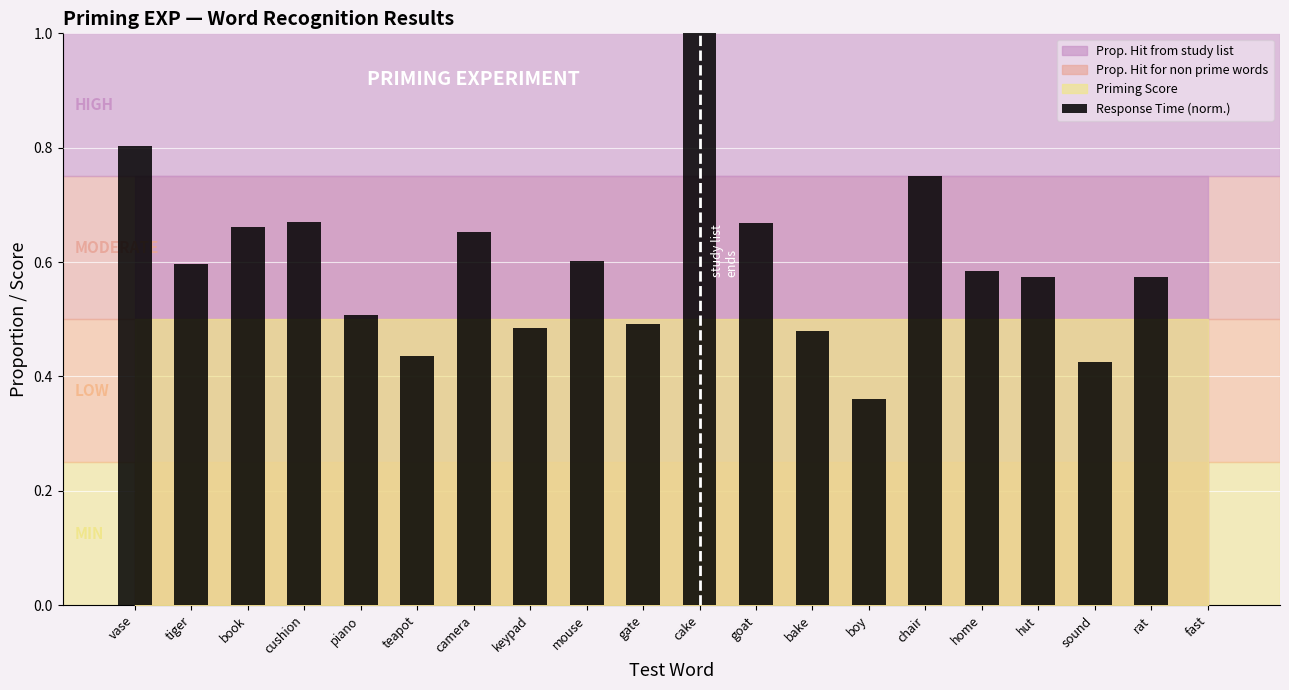

The value at gate is 0.5. True or false?

True